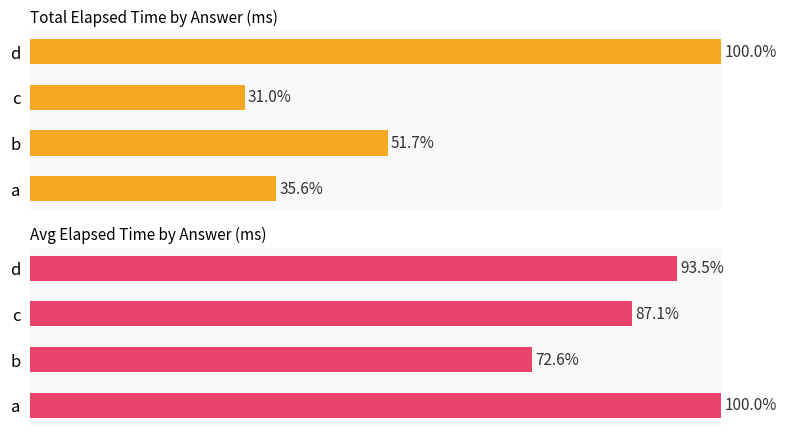

Rank the series by their average value, from highest to lowest.

Avg Elapsed Time, Total Elapsed Time